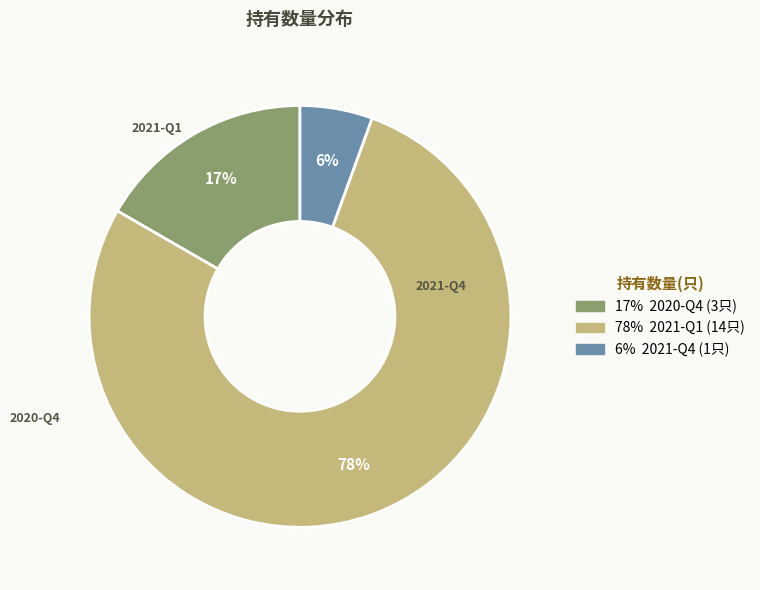

To the nearest percent, what percentage of the pie is 2021-Q4?

6%